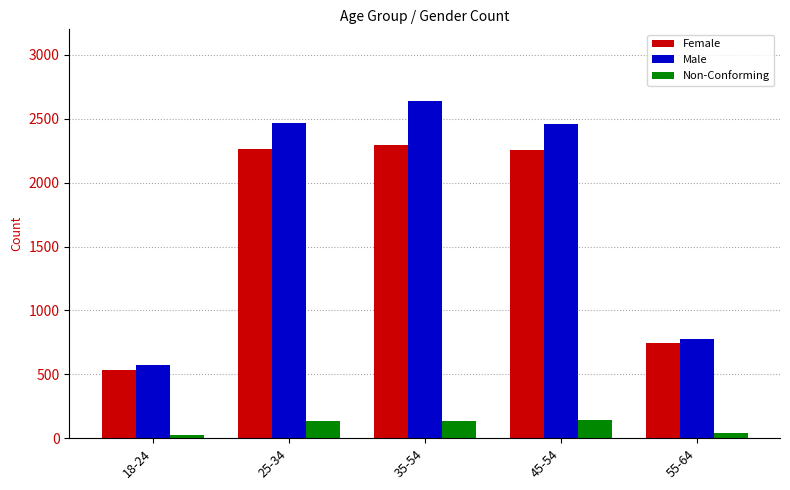

How many data points in Male are less than 2458?

2